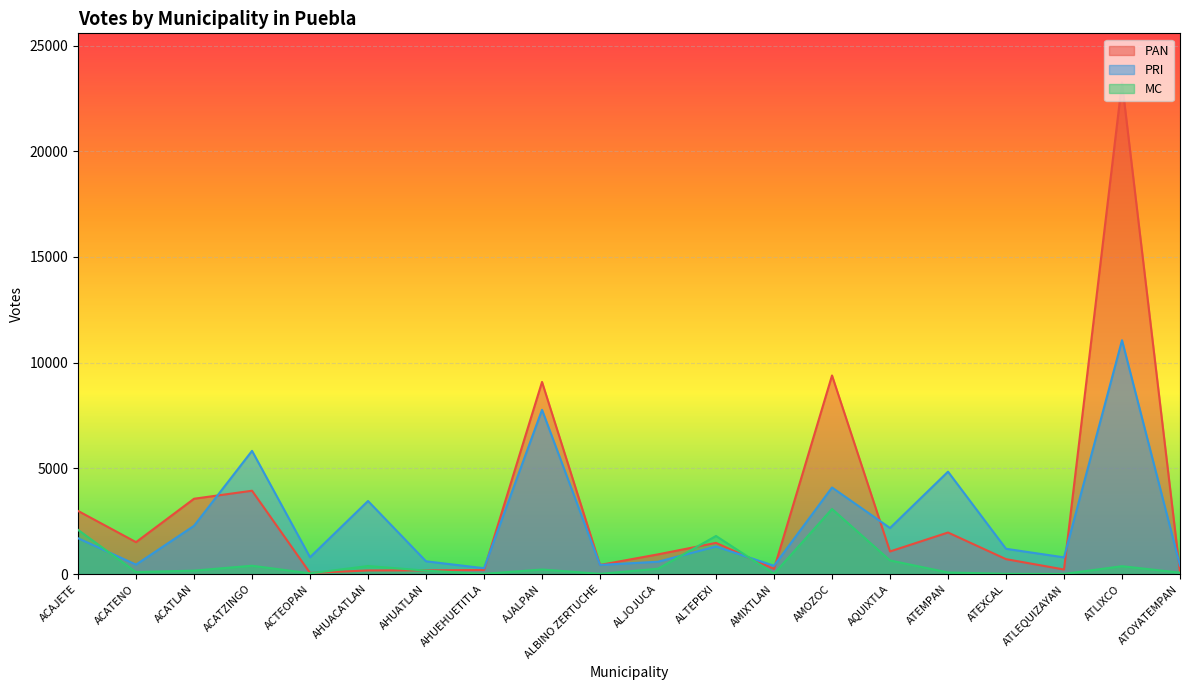

Where is PAN nearest to the value 11653?

AMOZOC